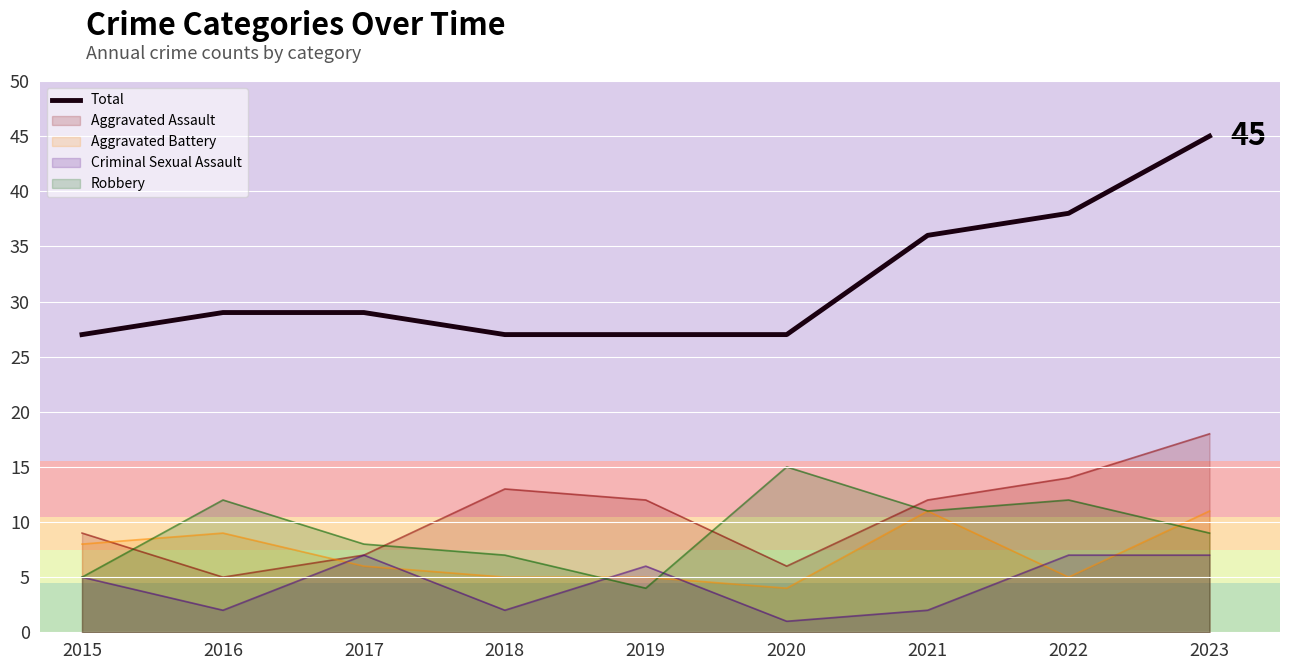

Reading left to right, extract all data points from this chart.

27	29	29	27	27	27	36	38	45